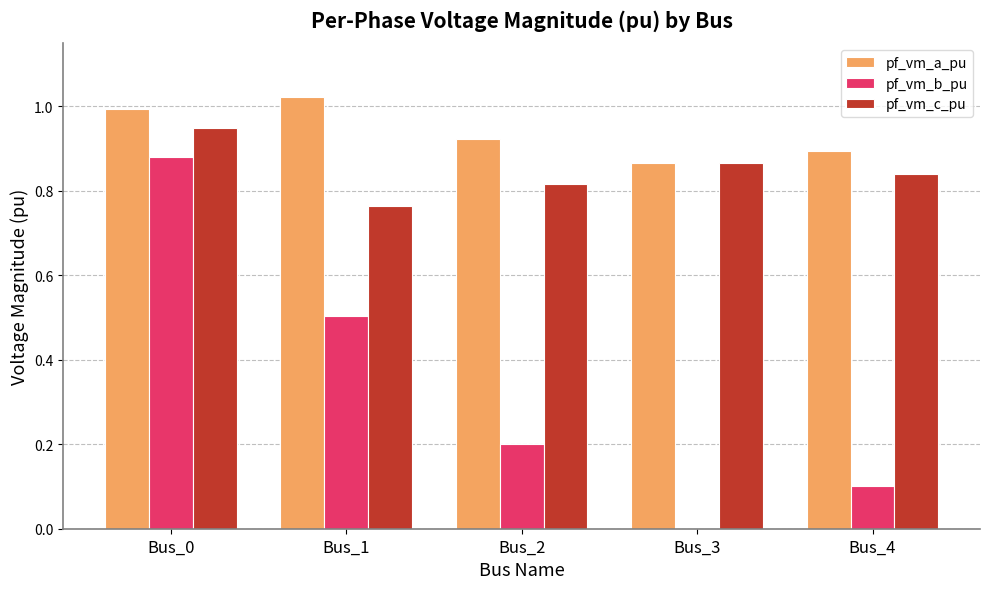

How many data points does each series have?

5